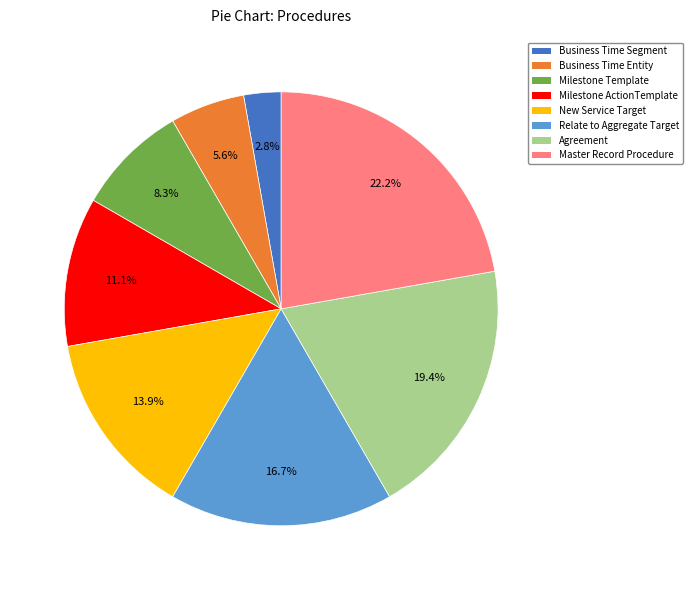

To the nearest percent, what is the difference between the largest and smallest slice percentages?

19%